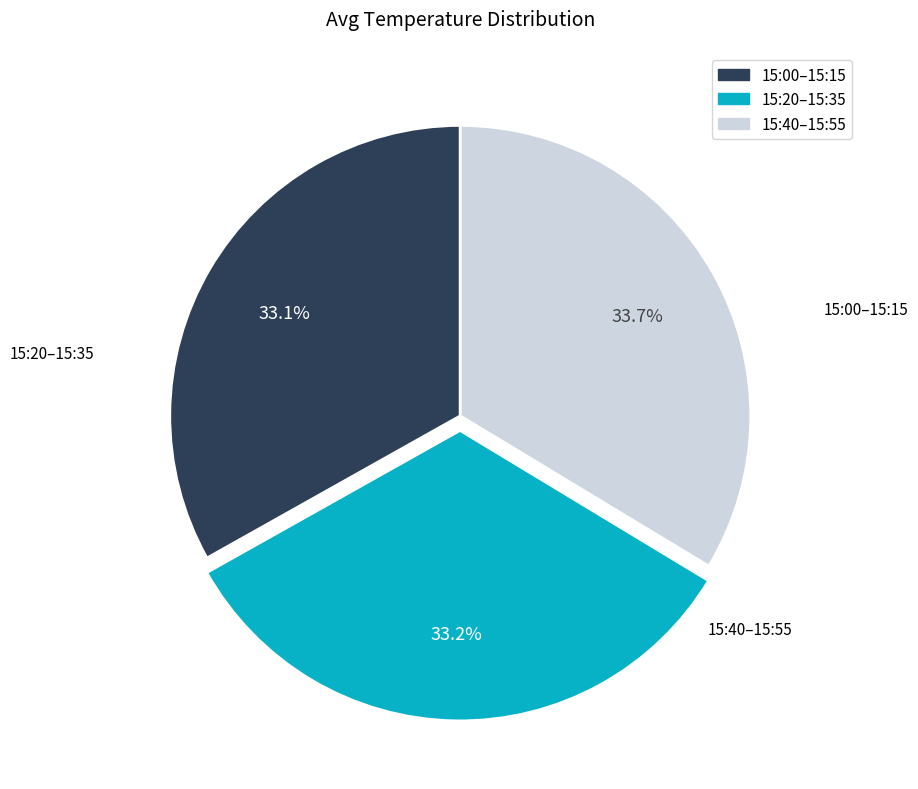

Does any single category account for the majority?

No